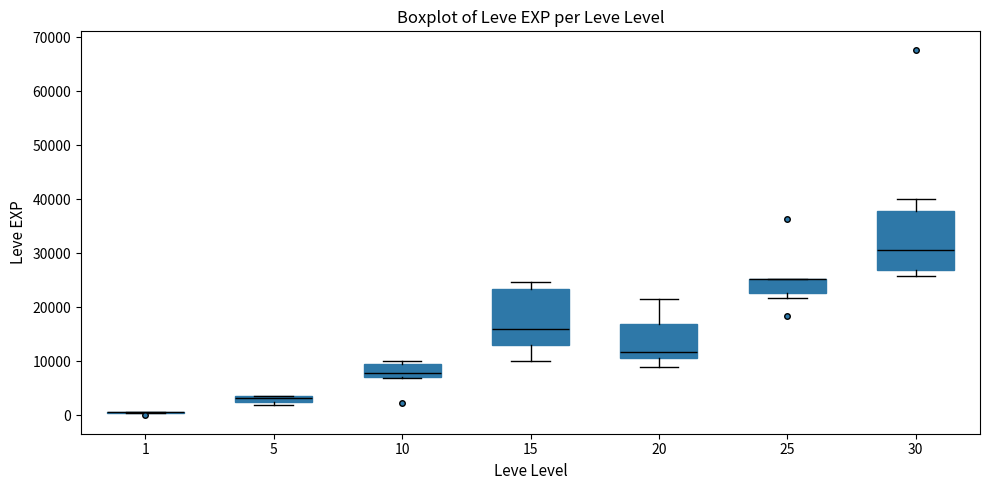

Where is the lower edge of the box at x = 5 on the y-axis? The values are not printed on the chart, so give them approximately, as read against the axis.

2000